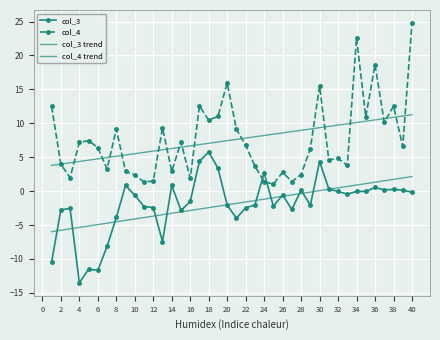

True or false: col_4 trend and col_3 intersect in this chart.

False